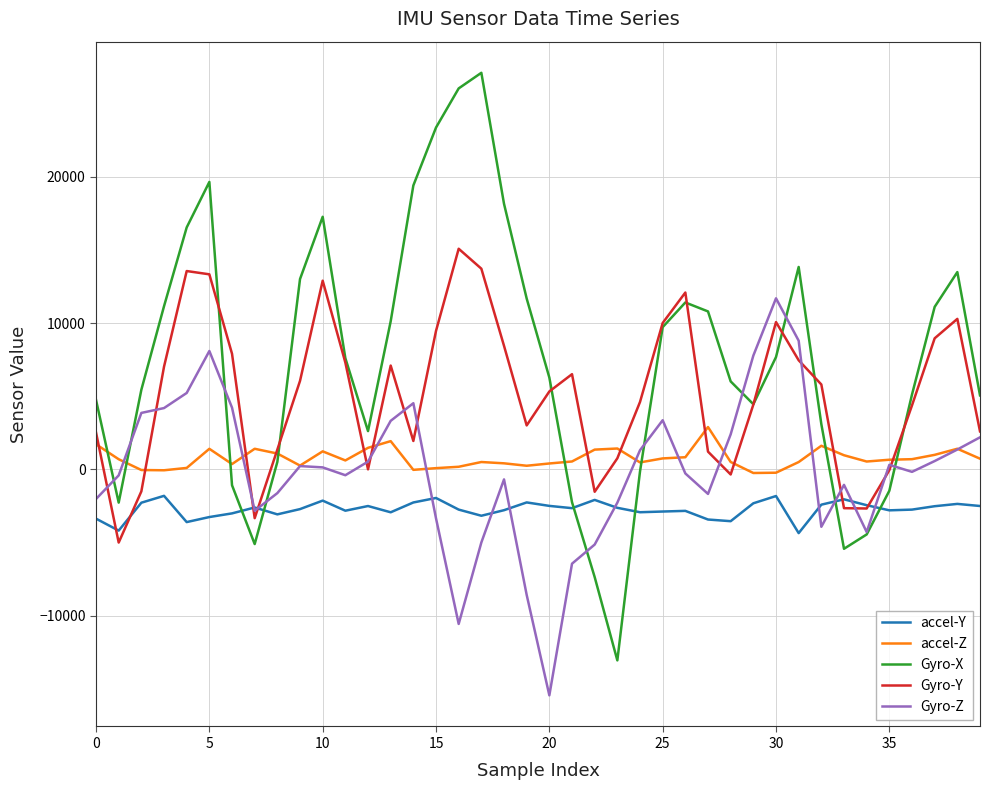

True or false: accel-Y and accel-Z intersect in this chart.

False